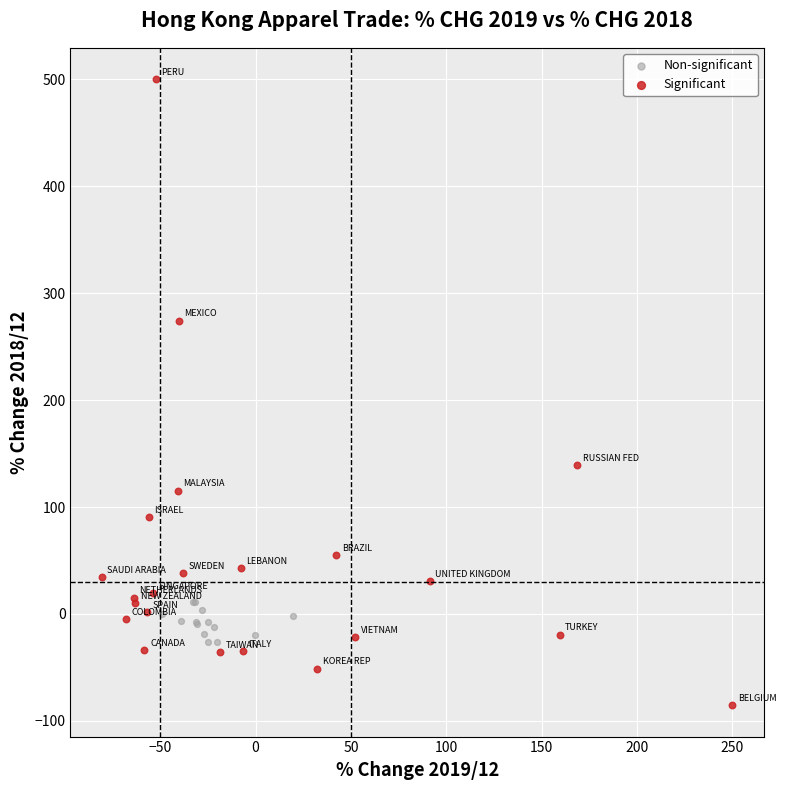

Which series has the widest spread of Y values?

Significant